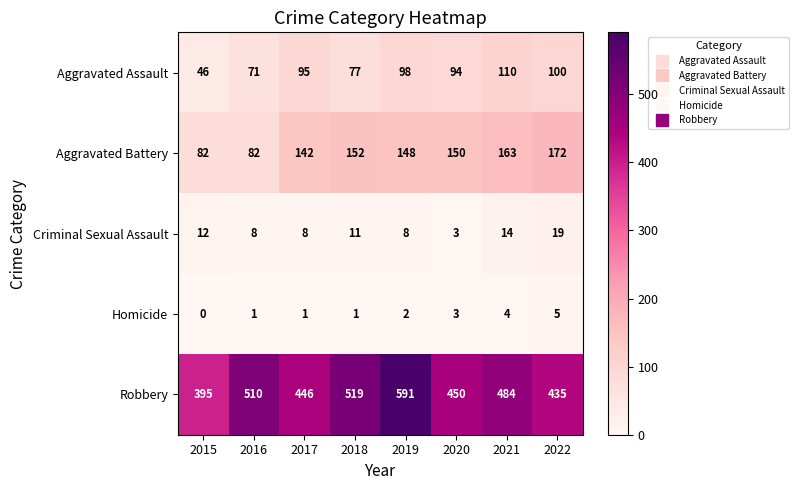

Where is Aggravated Battery nearest to the value 127?

2017